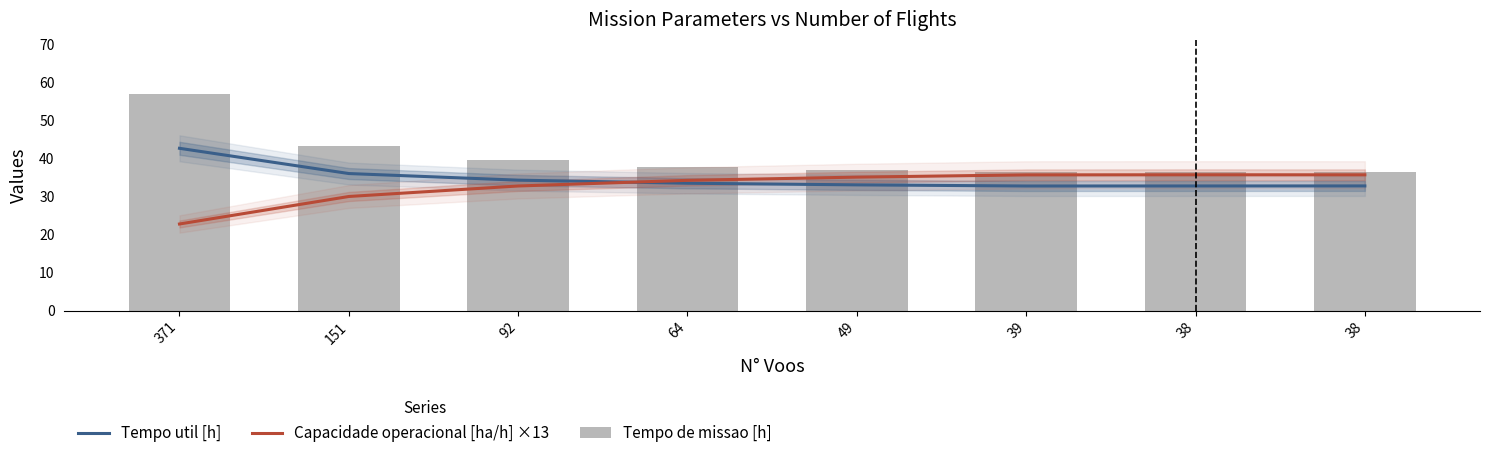

Rank the series by their average value, from highest to lowest.

Tempo de missao [h], Tempo util [h], Capacidade operacional [ha/h] ×13